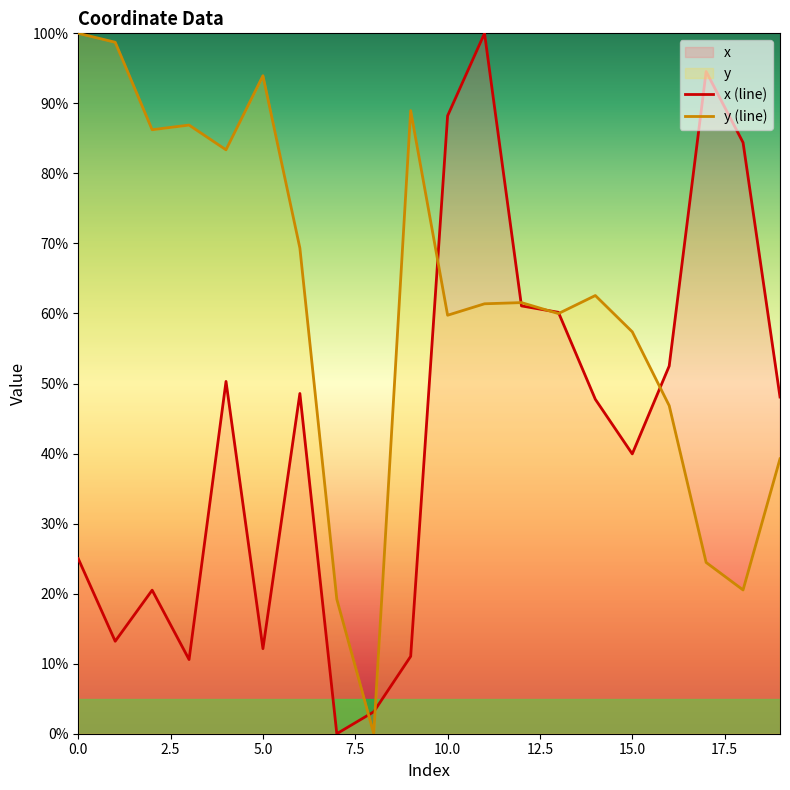

What is the label of the 11th point from the right?

9